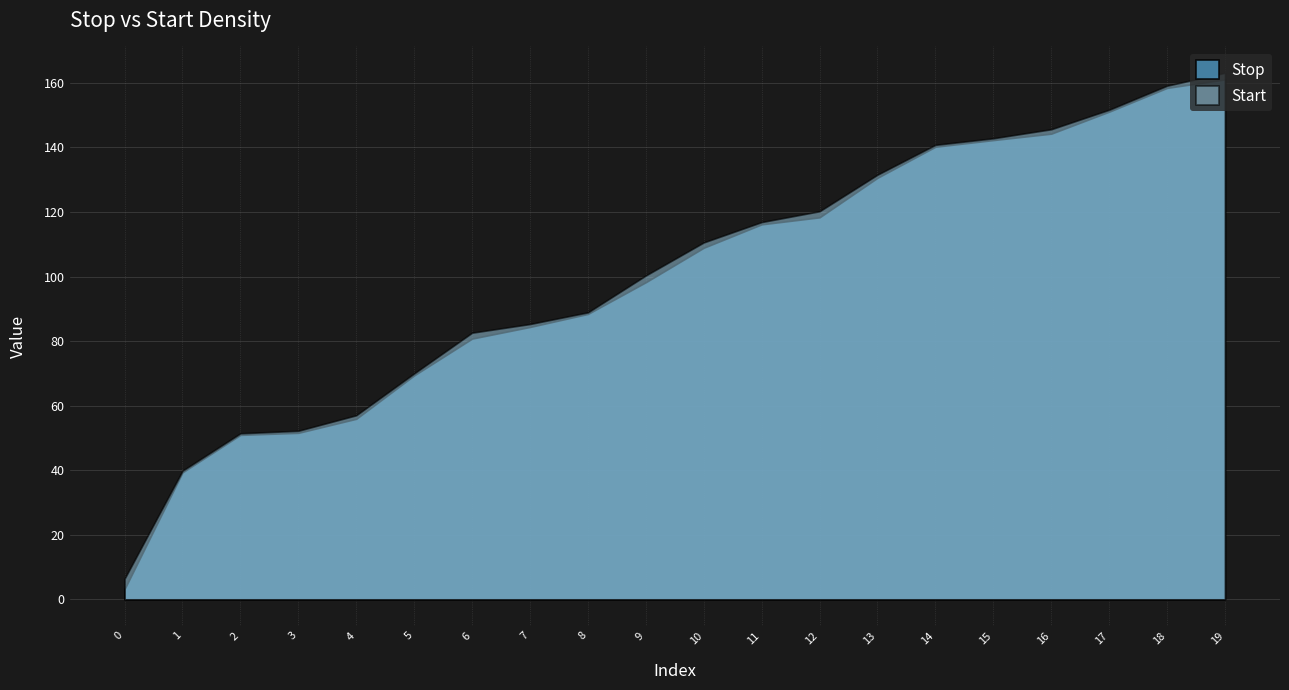

Rank the series by their average value, from highest to lowest.

Start, Stop